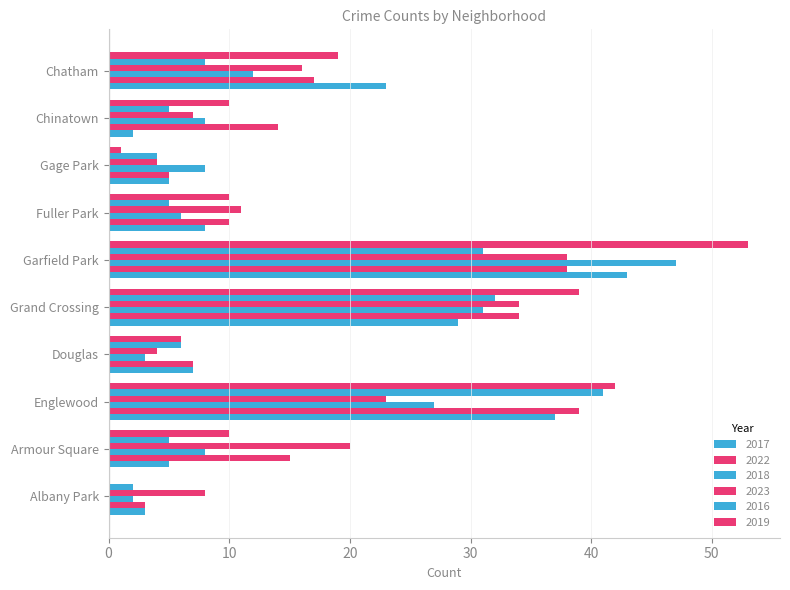

Is it true that 2017 equals 12 at Chatham?

False